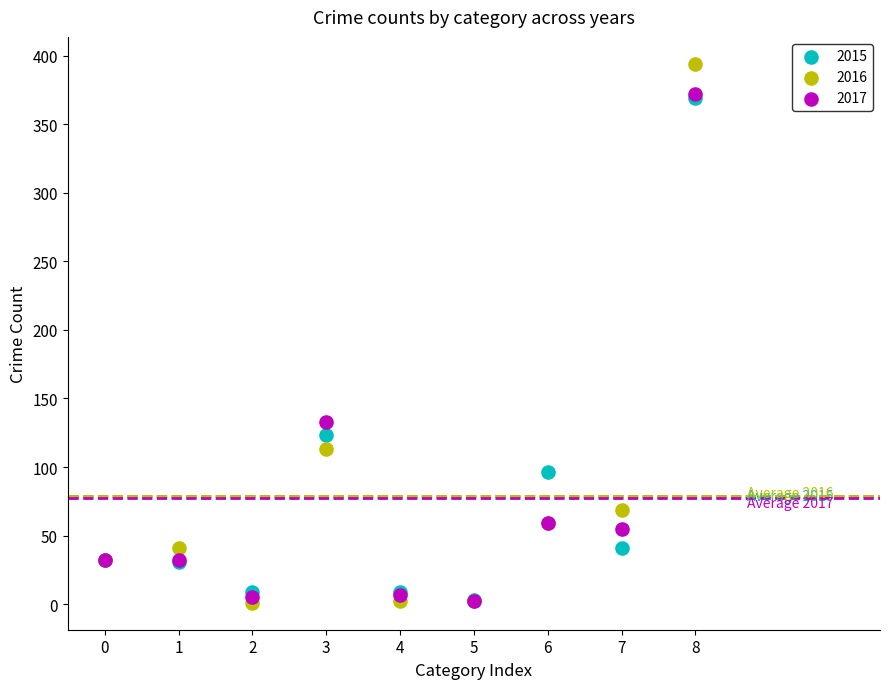

In the 2016 series, what Y value is closest to 197?

113